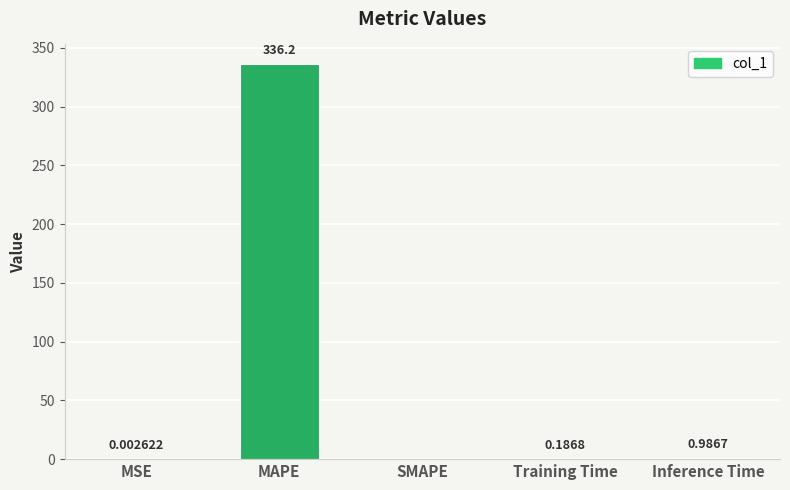

Which category has the highest value across all series?

MAPE